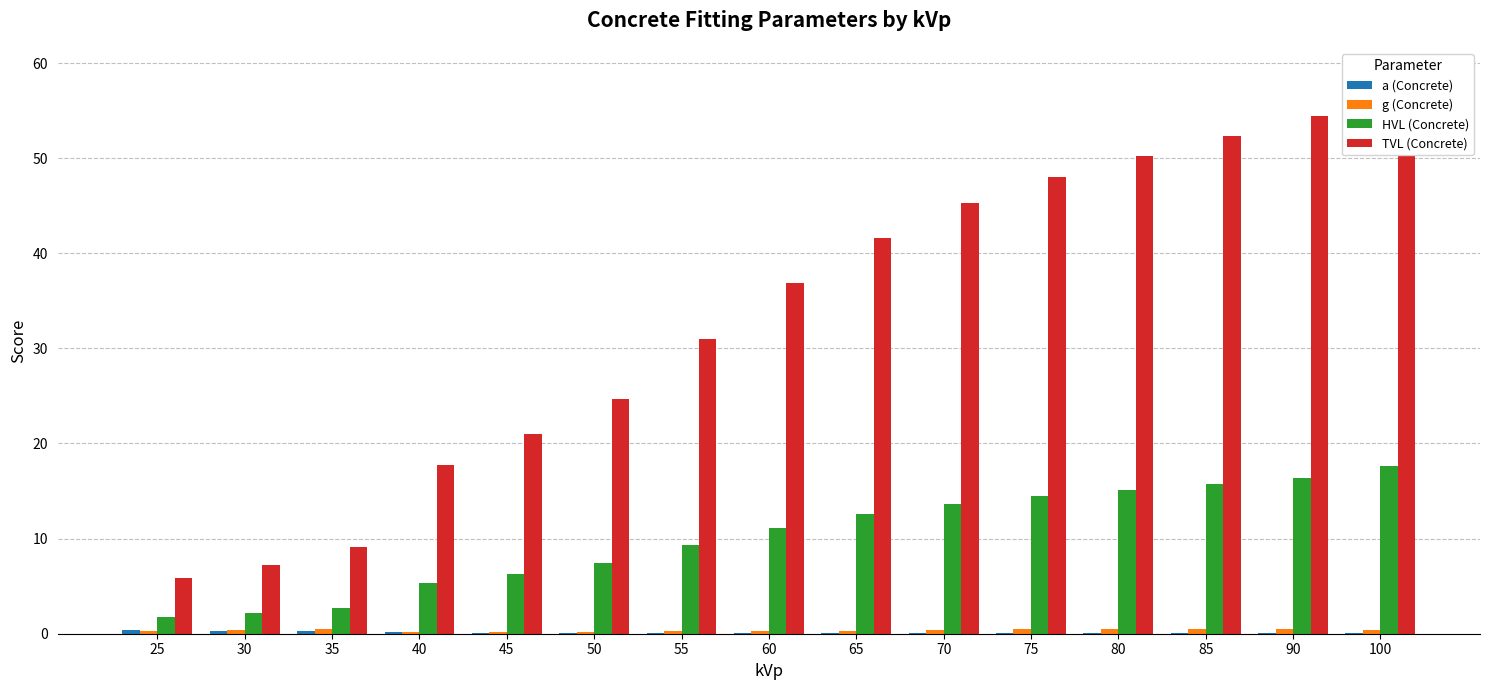

What is the sum of all TVL (Concrete) values?

504.2